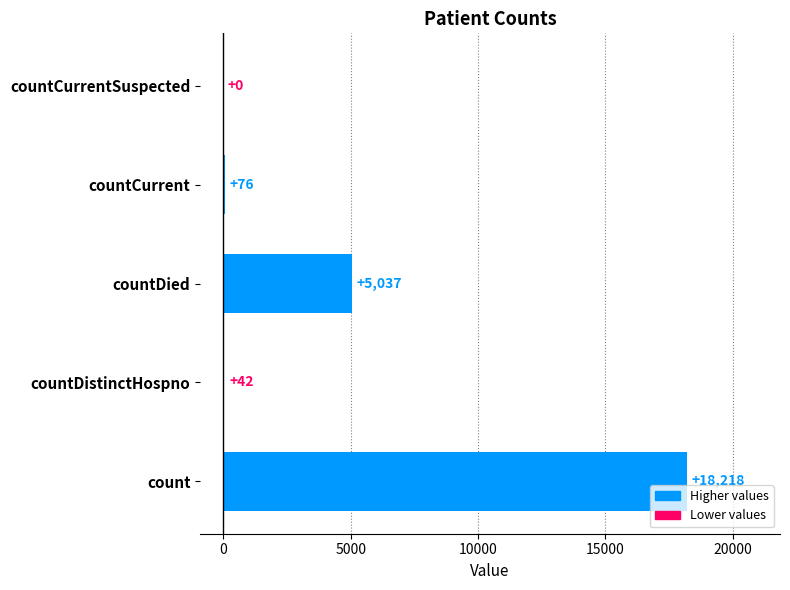

What is the change in value from countDistinctHospno to countCurrent?

+34